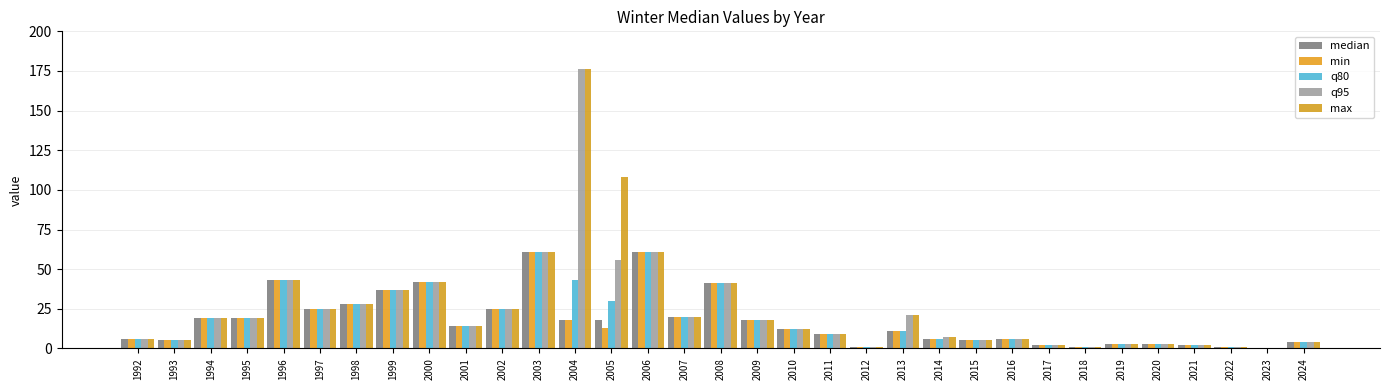

Where is q80 nearest to the value 30?

2005